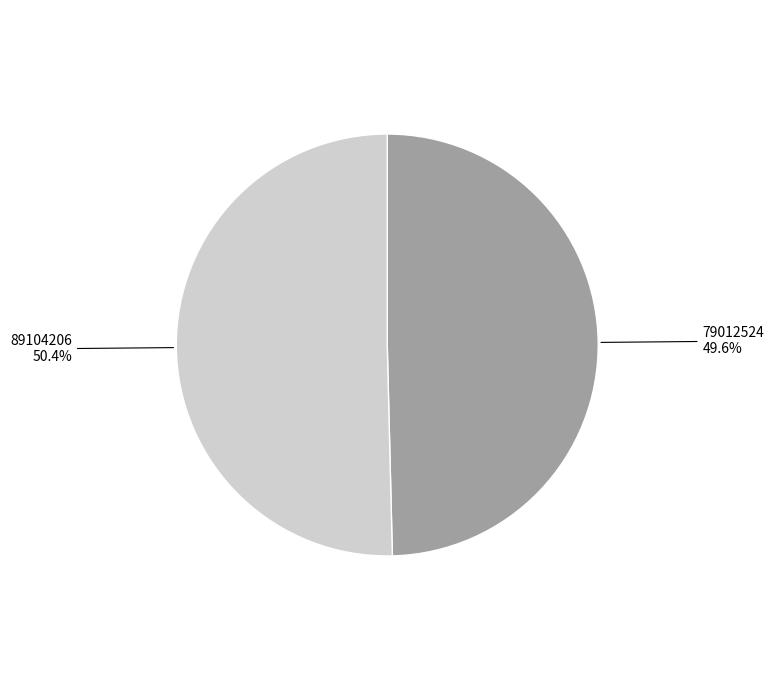

Does any single category account for the majority?

Yes